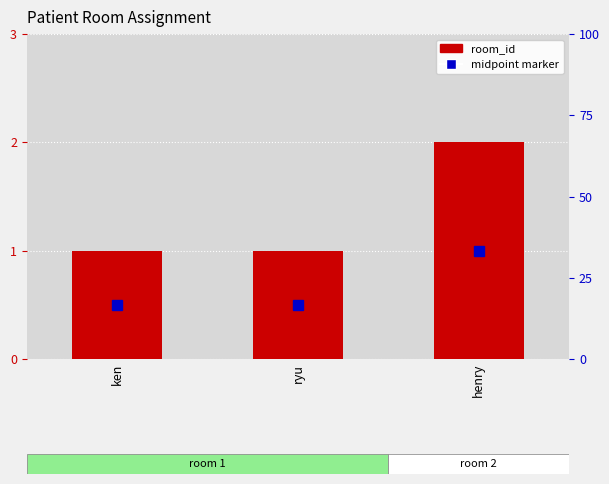

Reading left to right, list all the values displayed in this chart.

ken=1	ryu=1	henry=2